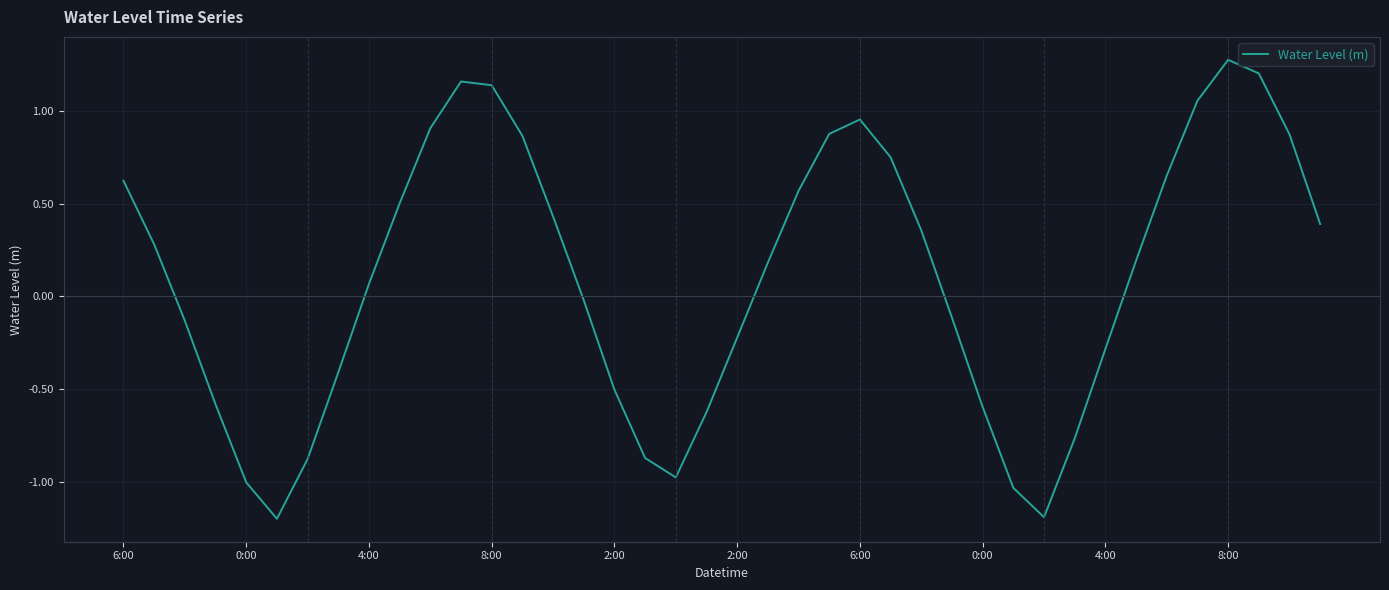

What is the difference between the maximum and minimum values?

2.5